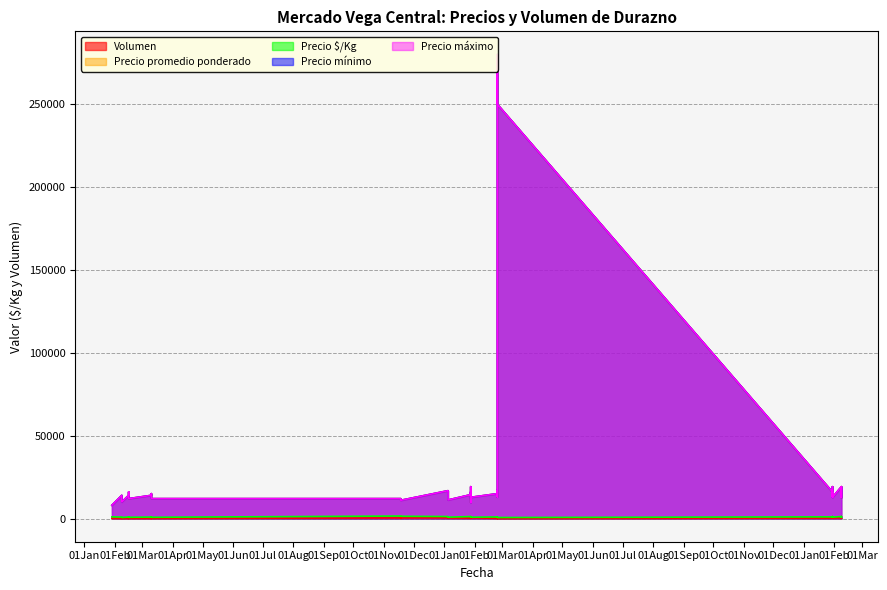

Is it true that Volumen equals 45 at 2021-02-08?

True